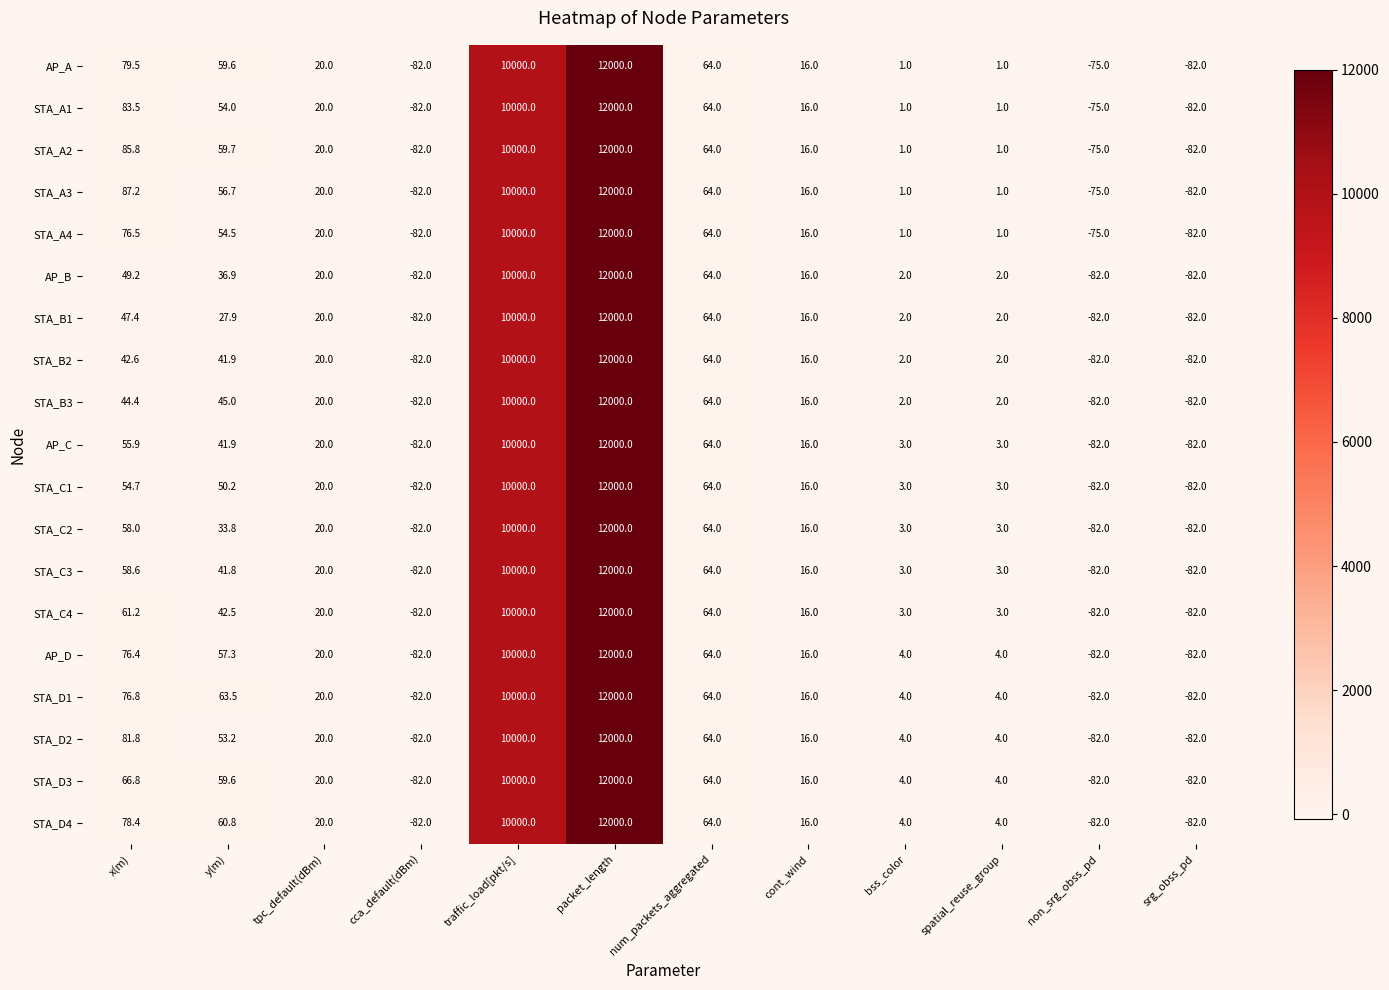

True or false: STA_D4 has a value of 10000.0 at traffic_load[pkt/s].

True